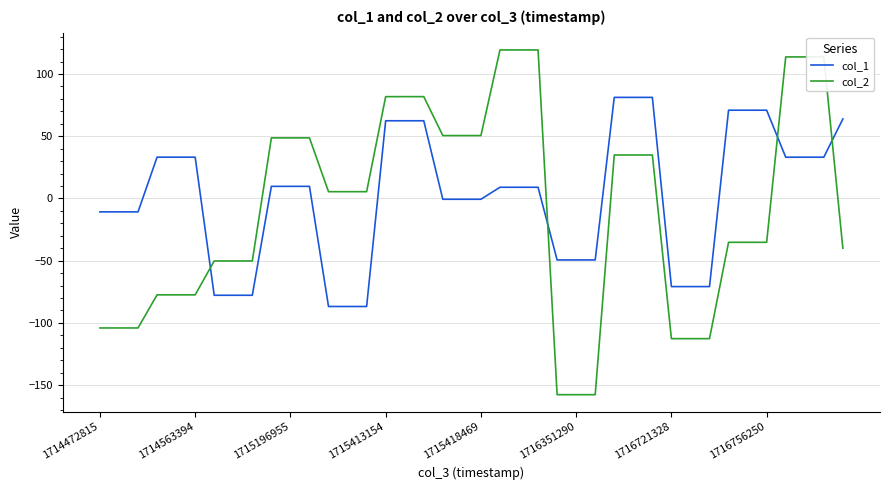

What is the difference between the maximum and minimum values in the col_1 series?

168.0